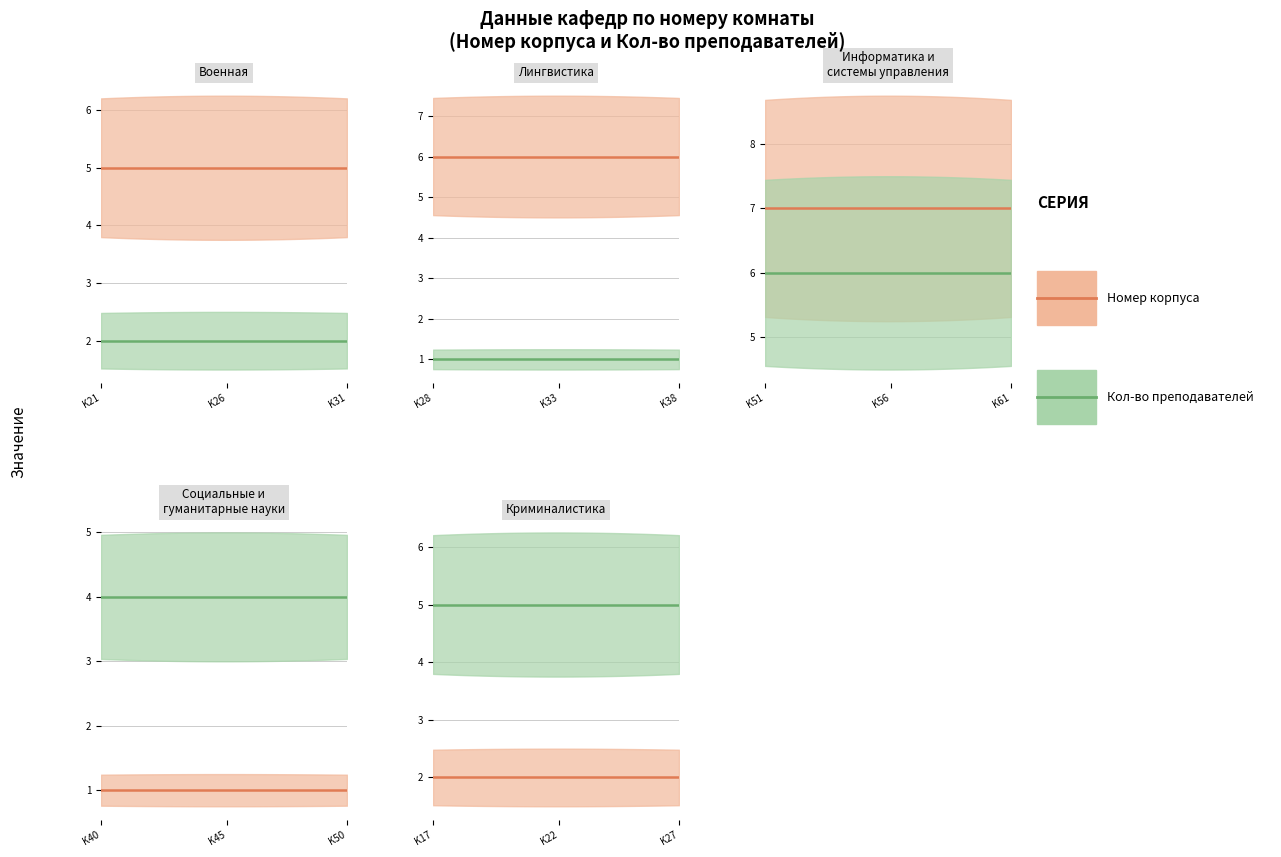

At which label does Кол-во преподавателей reach its minimum?

Лингвистика